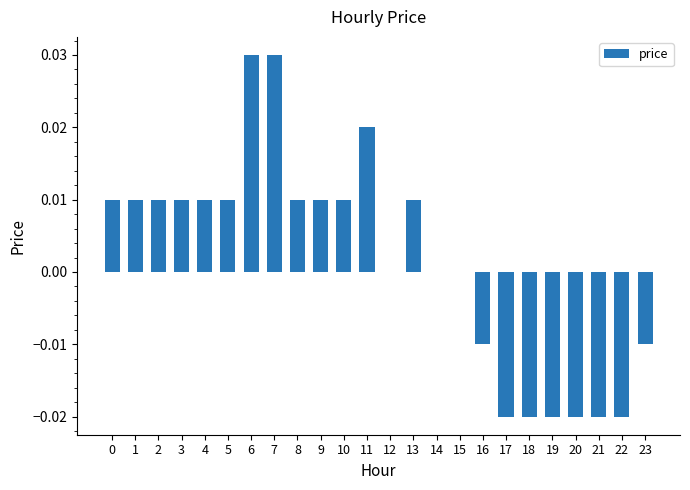

How many values are between 0 and 1?

16